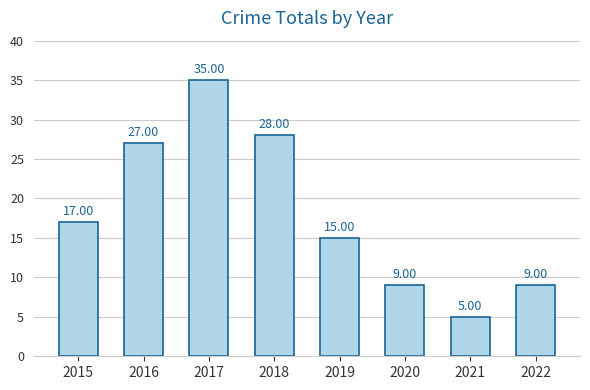

How many bars are there in total?

8